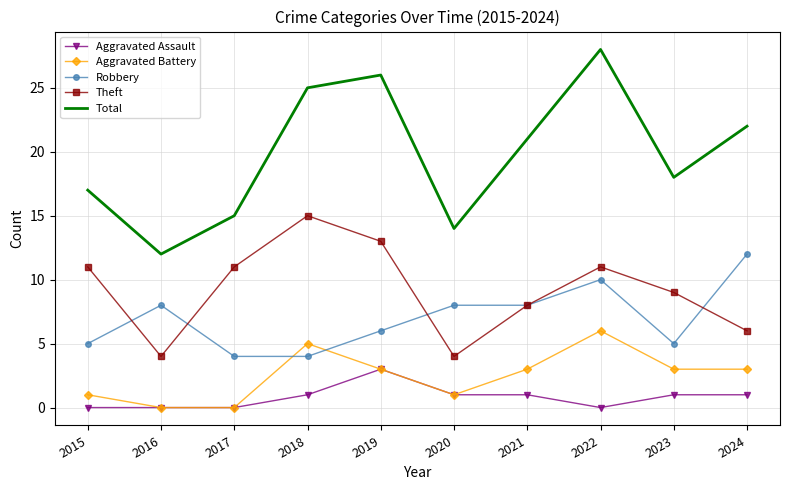

True or false: Aggravated Assault and Total intersect in this chart.

False